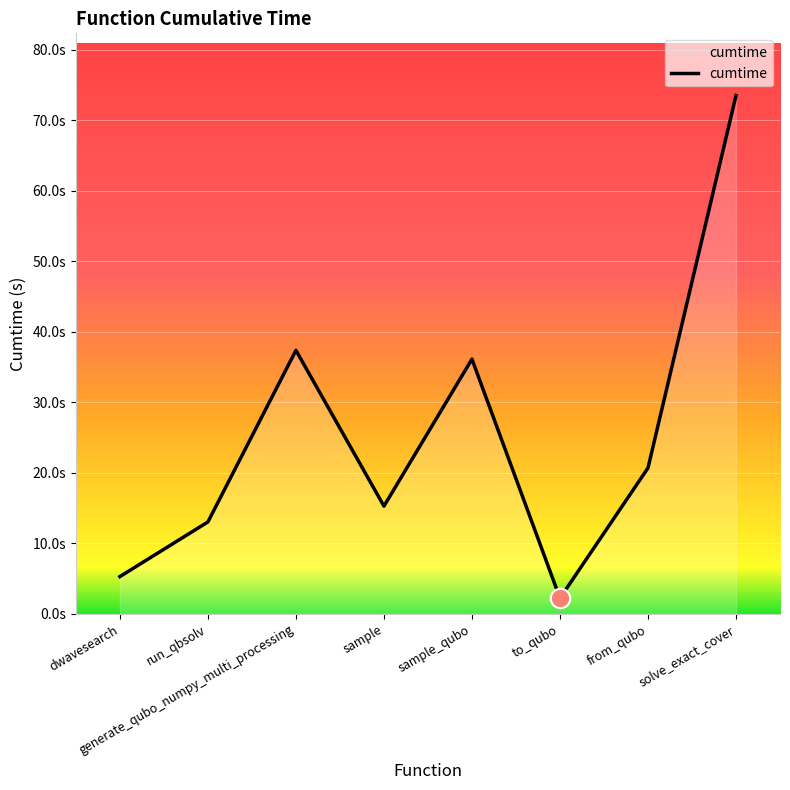

What is the greatest value displayed?

73.5